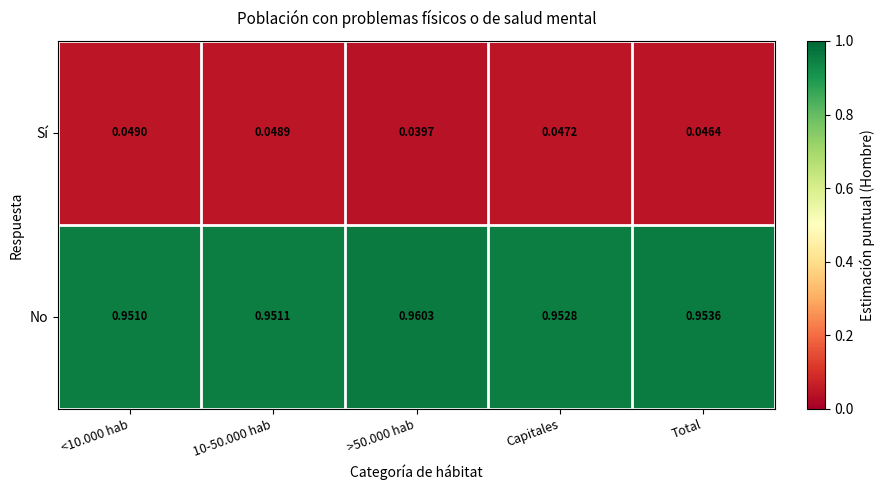

List the series in order of their overall mean, lowest first.

Sí, No